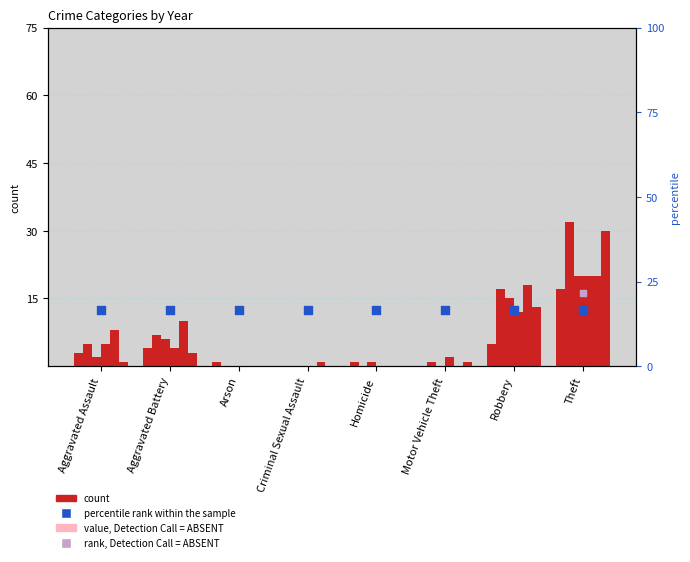

Is the value of 2021 at Criminal Sexual Assault greater than the value of 2023 at Motor Vehicle Theft?

No